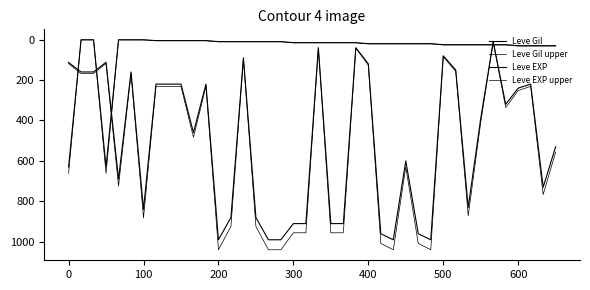

How many lines are shown in the chart?

4